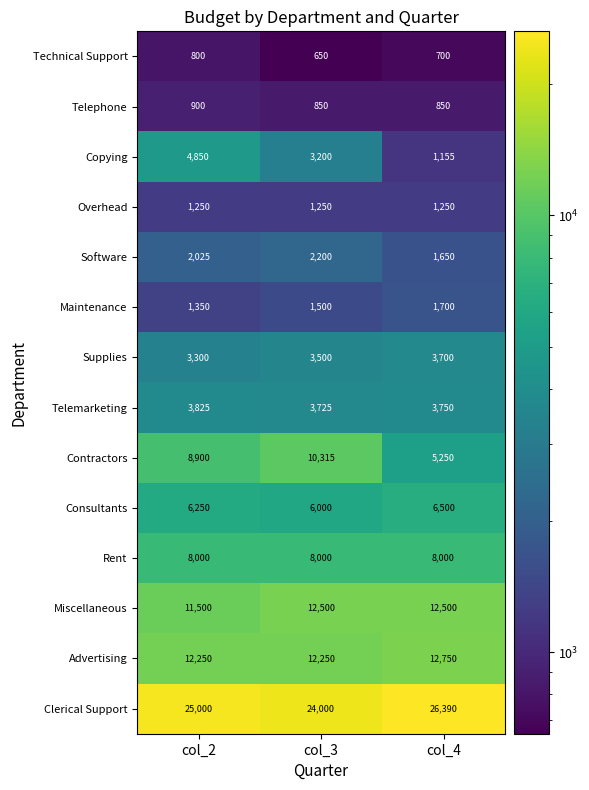

At which category is the sum across all series the highest?

col_2